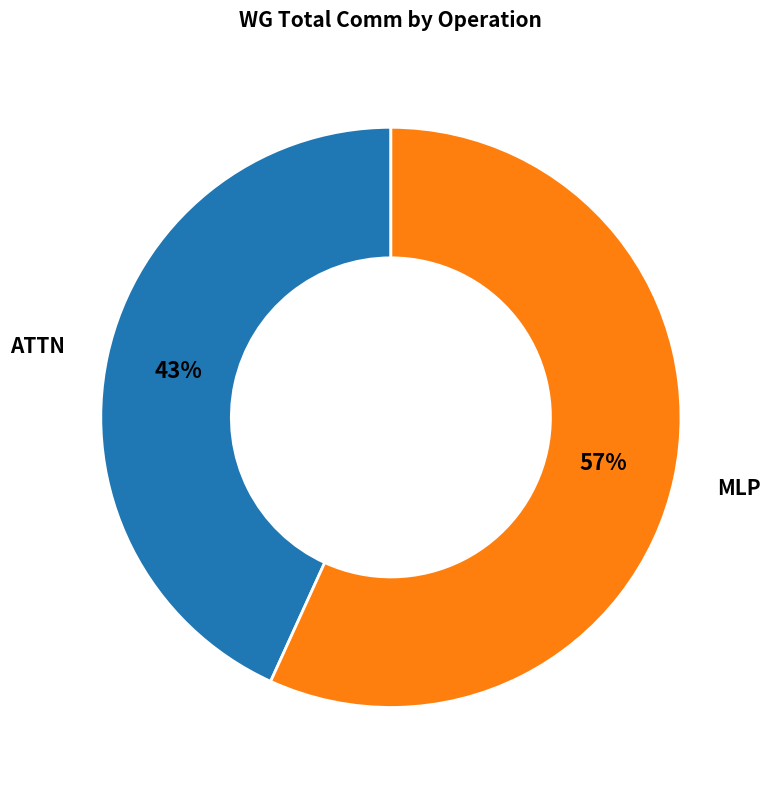

Which slice is the largest?

MLP